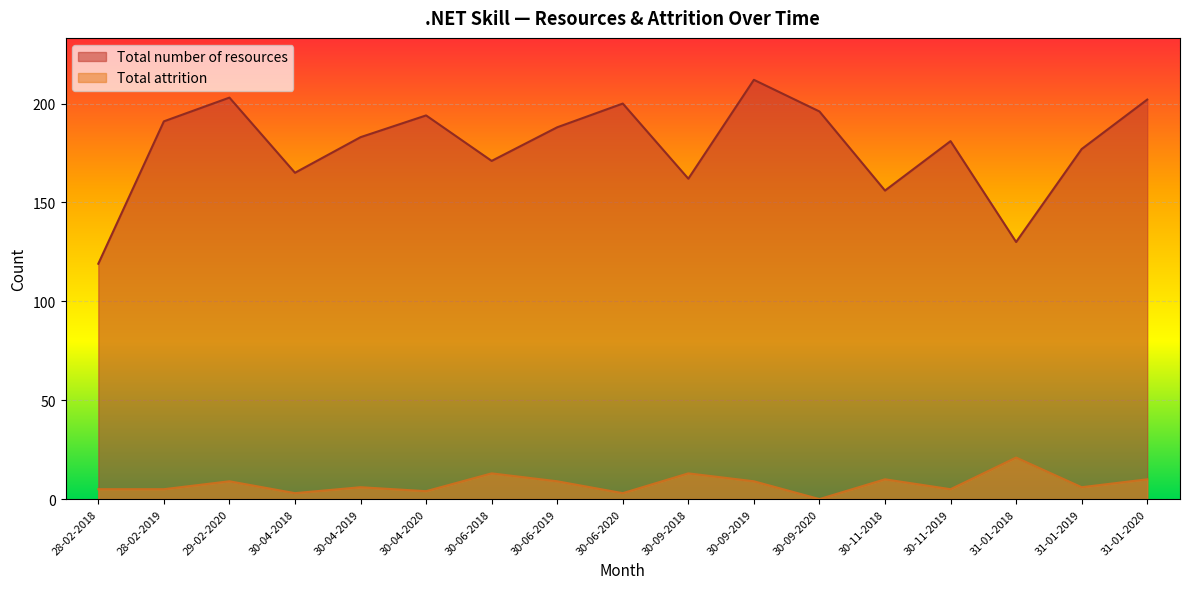

What are all the series names shown in the legend?

Total number of resources, Total attrition